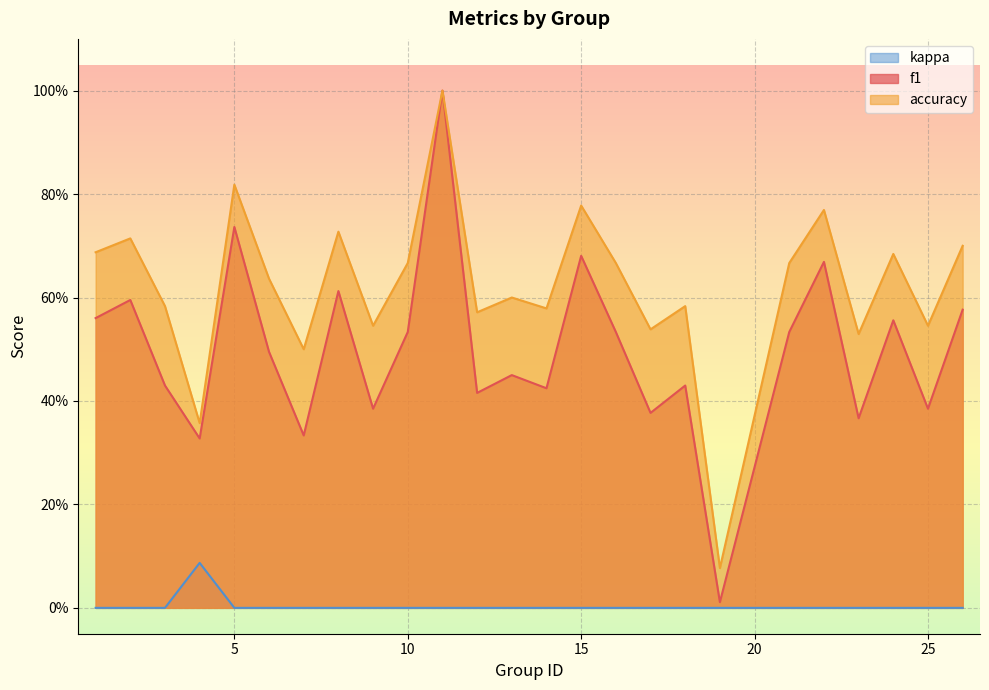

What is the sum of all f1 values?

12.4